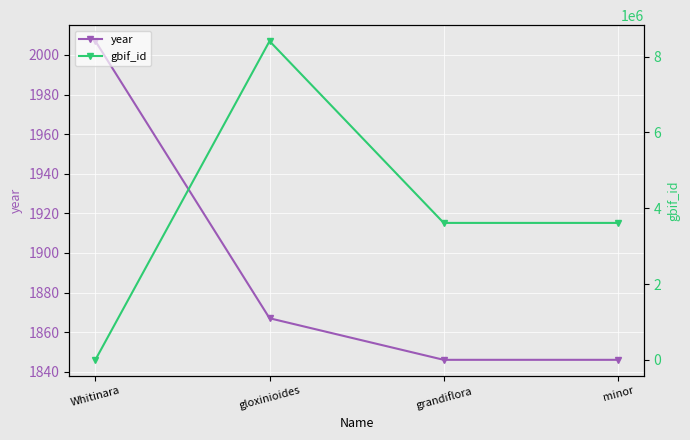

Reading left to right, list all the values displayed in this chart.

year: 2007	1867	1846	1846
gbif_id: 0	8407862	3611627	3611614